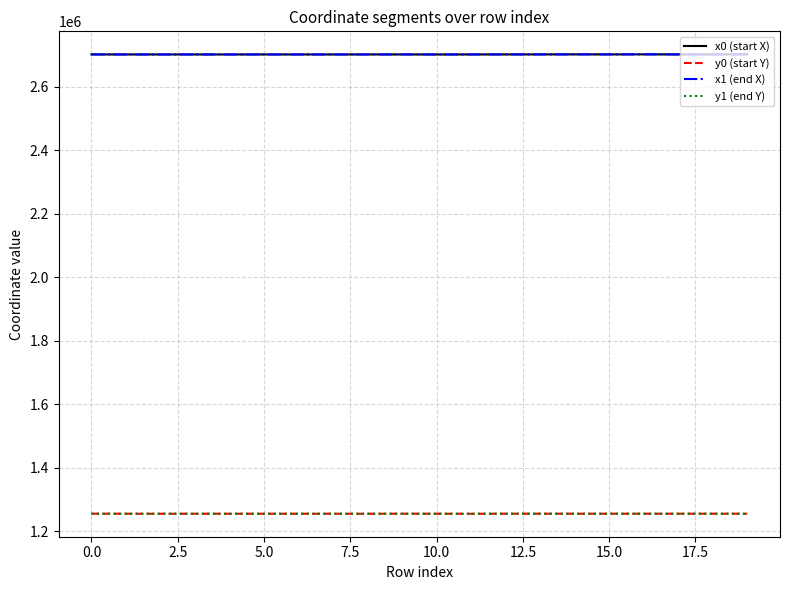

True or false: y0 (start Y) and x0 (start X) cross at least once.

False